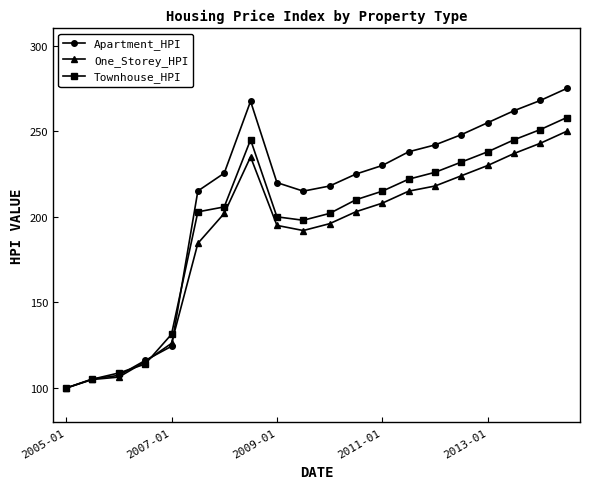

What is the lowest value of the Apartment_HPI series?

100.0